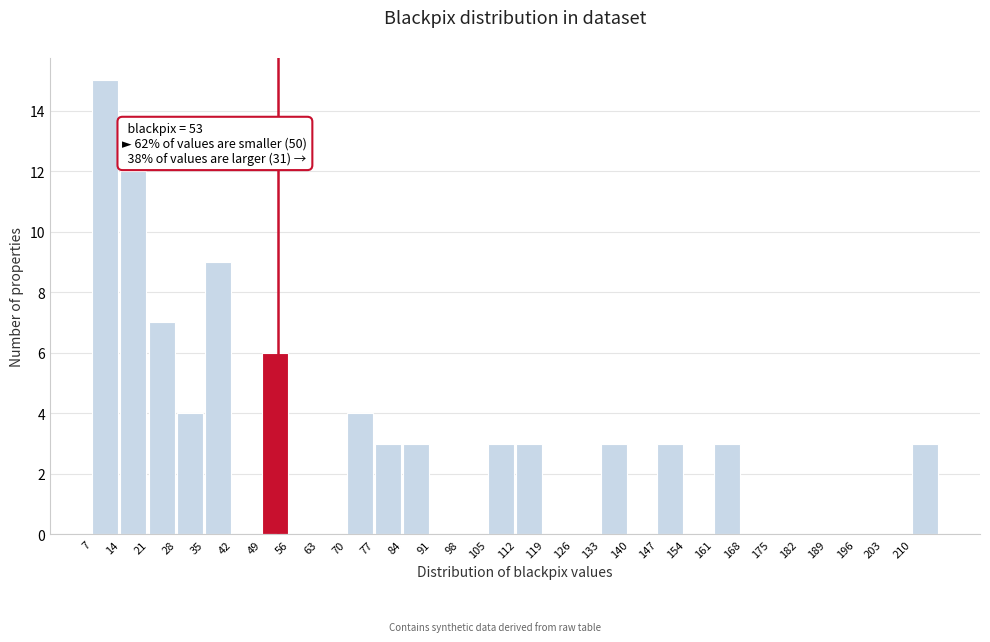

Which range on the x-axis has the tallest bar?

7 to 14